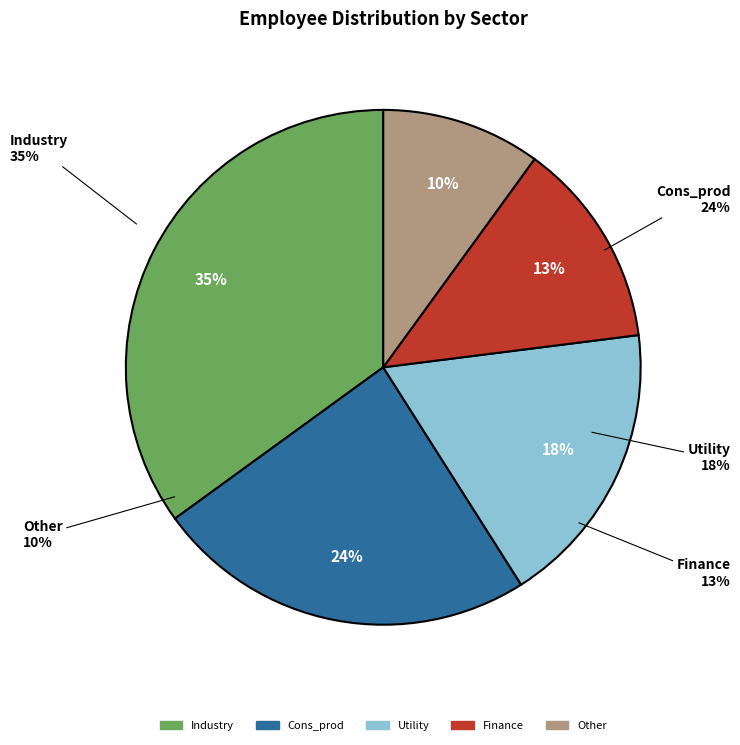

The Industry slice represents 35% of the pie. True or false?

True